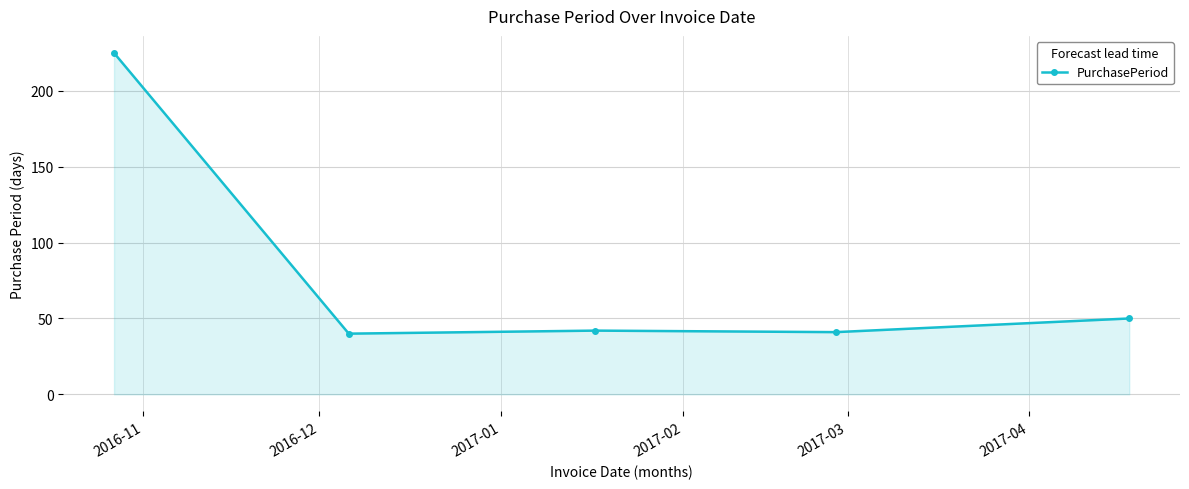

What is the difference between the maximum and minimum values?

185